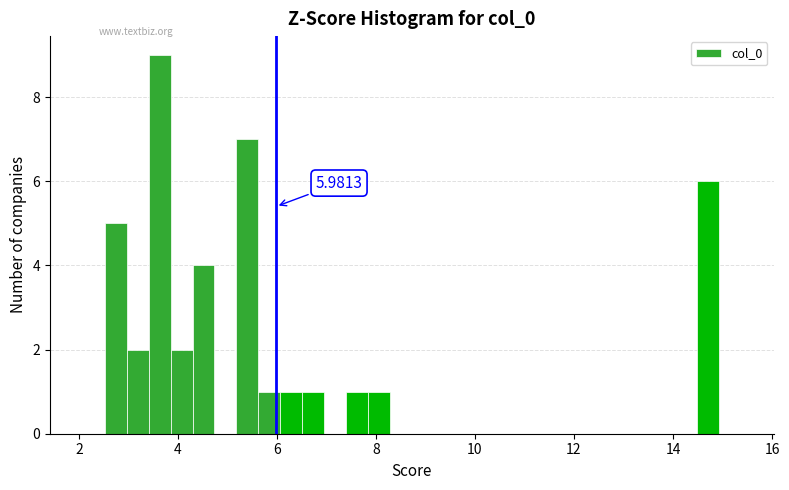

Read against the x-axis, roughly where is the centre of the tallest bar?

3.6